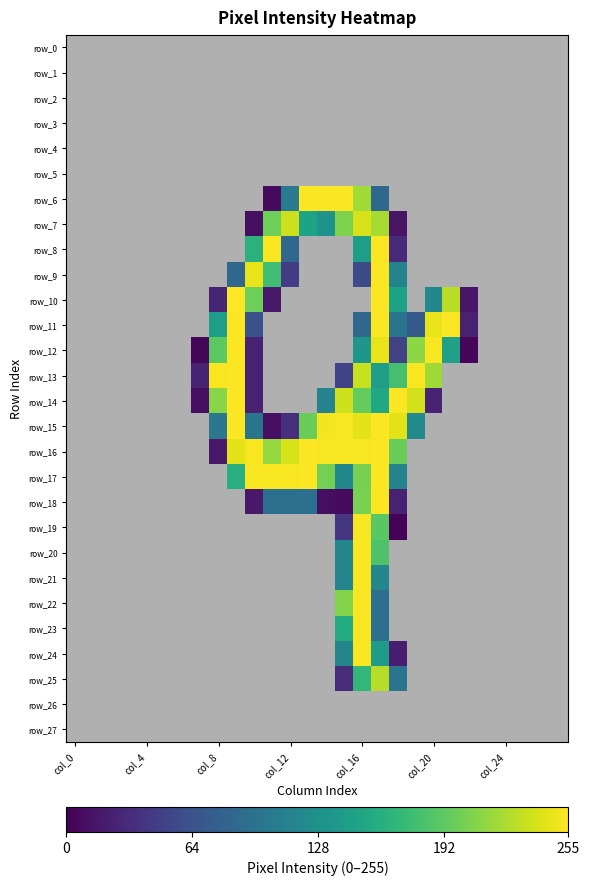

At which label does row_12 reach its peak?

9